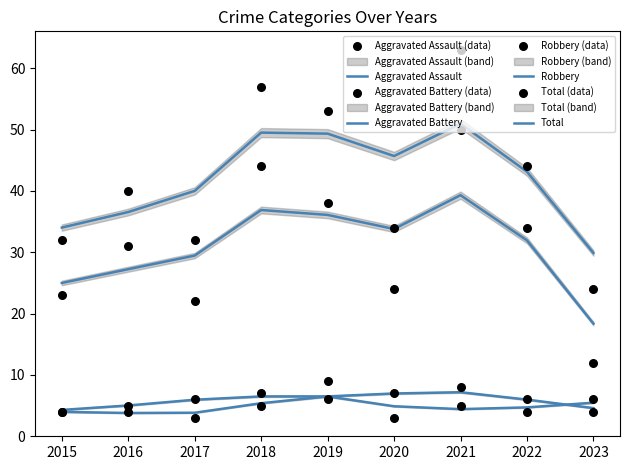

Which series contains the highest Y value?

Total